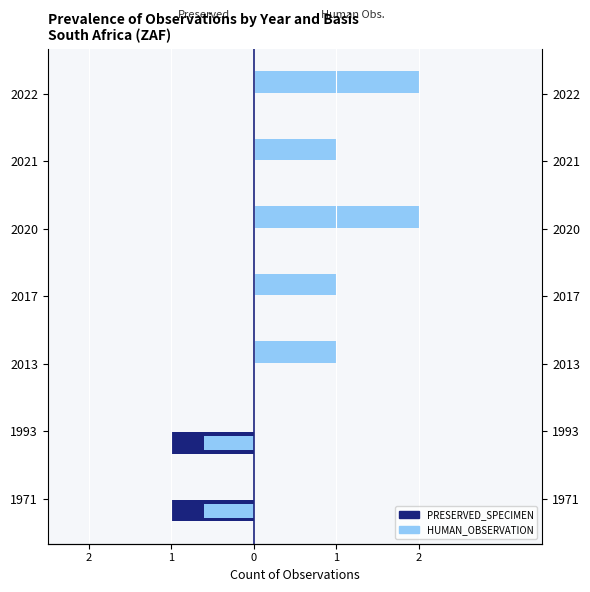

Is it true that HUMAN_OBSERVATION equals 0 at 2021?

False